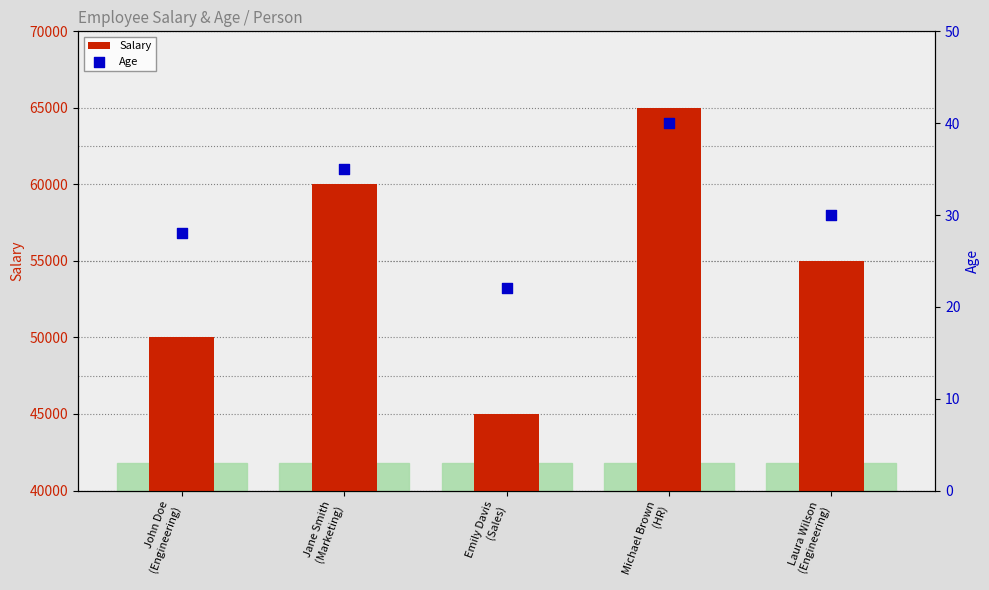

Which series has the widest spread of Y values?

Salary